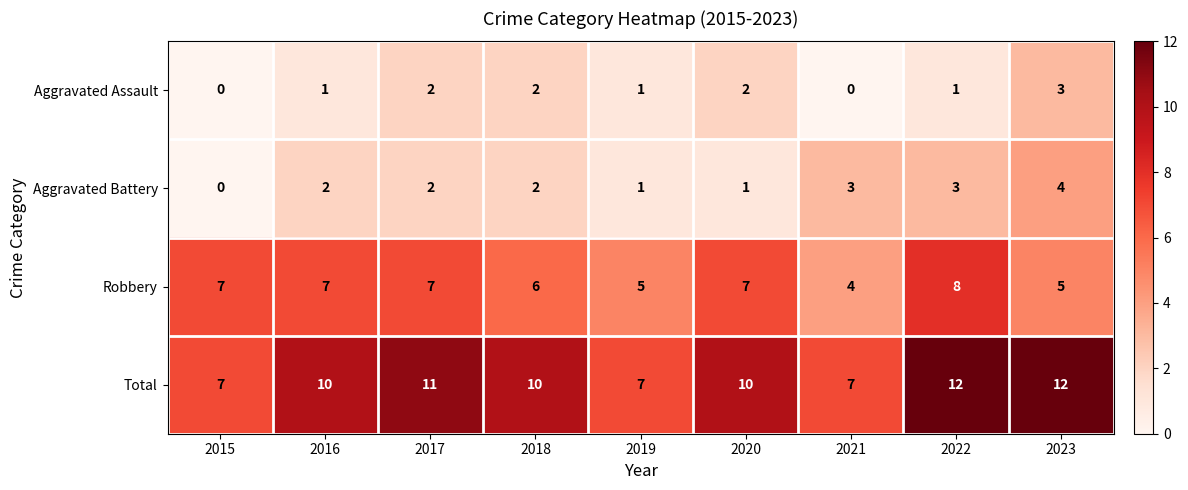

What is the total value across all series at 2020?

20